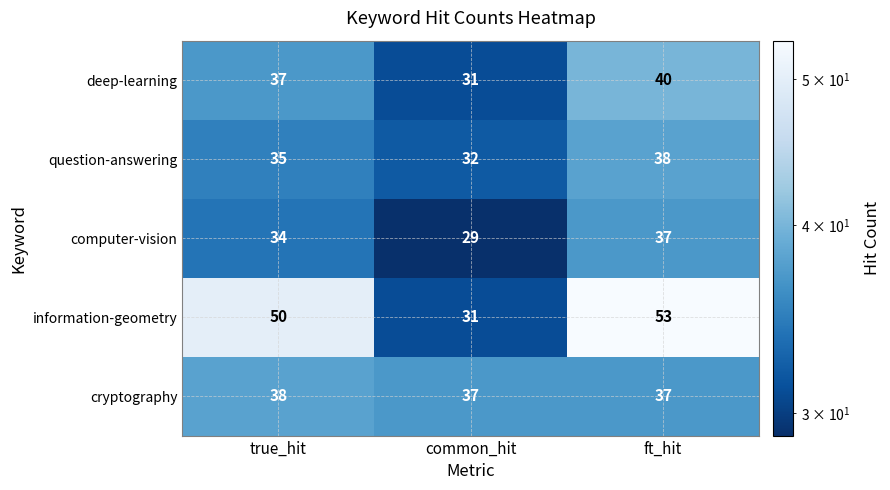

At which category does the chart reach its peak across all series?

ft_hit